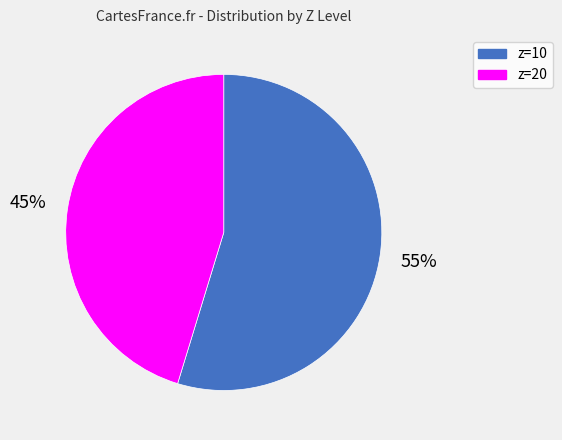

How many slices are in this pie chart?

2